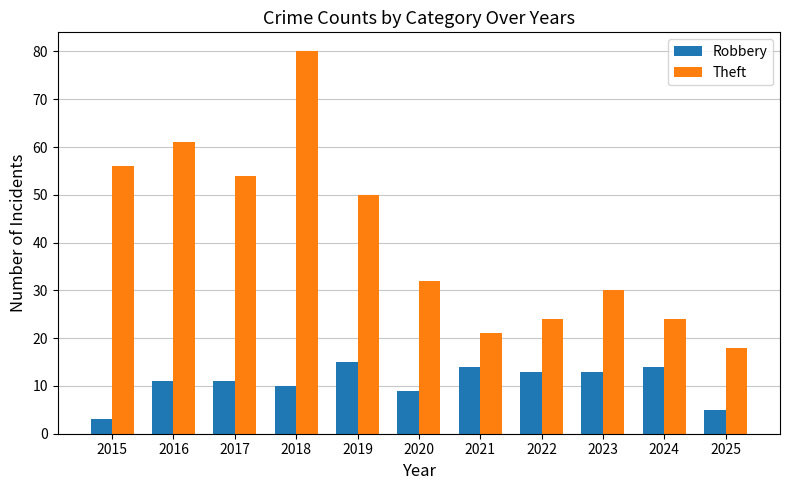

Reading left to right, transcribe all the data shown in this chart.

Robbery: 3	11	11	10	15	9	14	13	13	14	5
Theft: 56	61	54	80	50	32	21	24	30	24	18